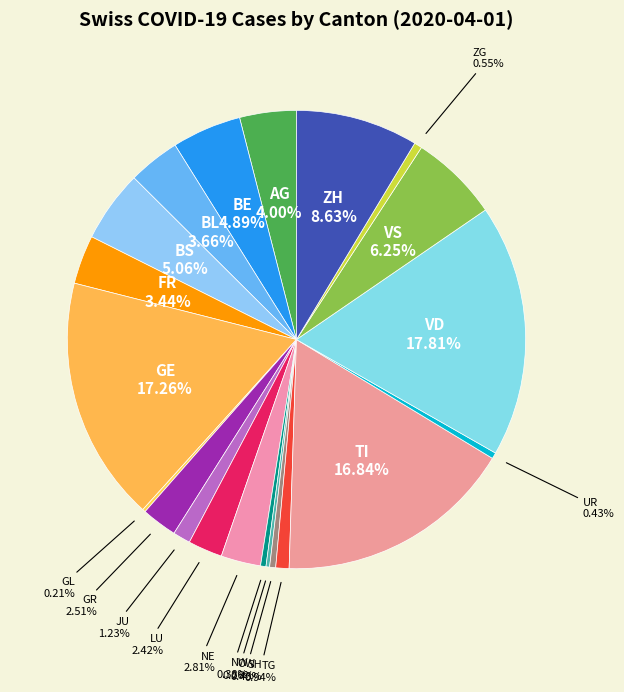

Rank the categories by value from lowest to highest.

AI, AR, SG, SO, SZ, GL, OW, NW, SH, UR, ZG, TG, JU, LU, GR, NE, FR, BL, AG, BE, BS, VS, ZH, TI, GE, VD